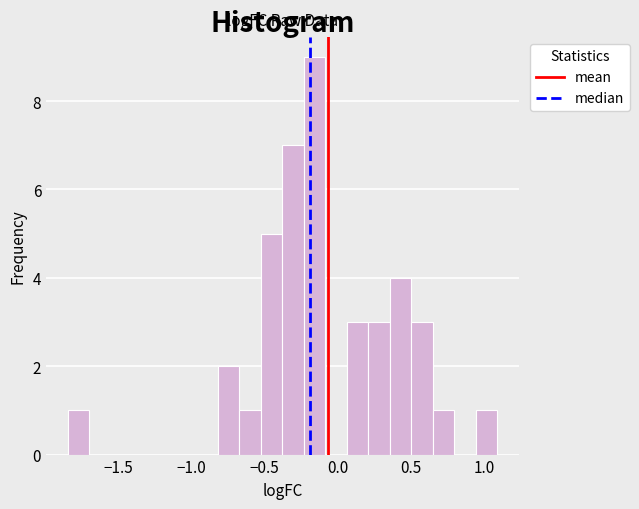

Around what value on the x-axis is the tallest bar? Give the approximate position of its centre, as read against the axis.

-0.15